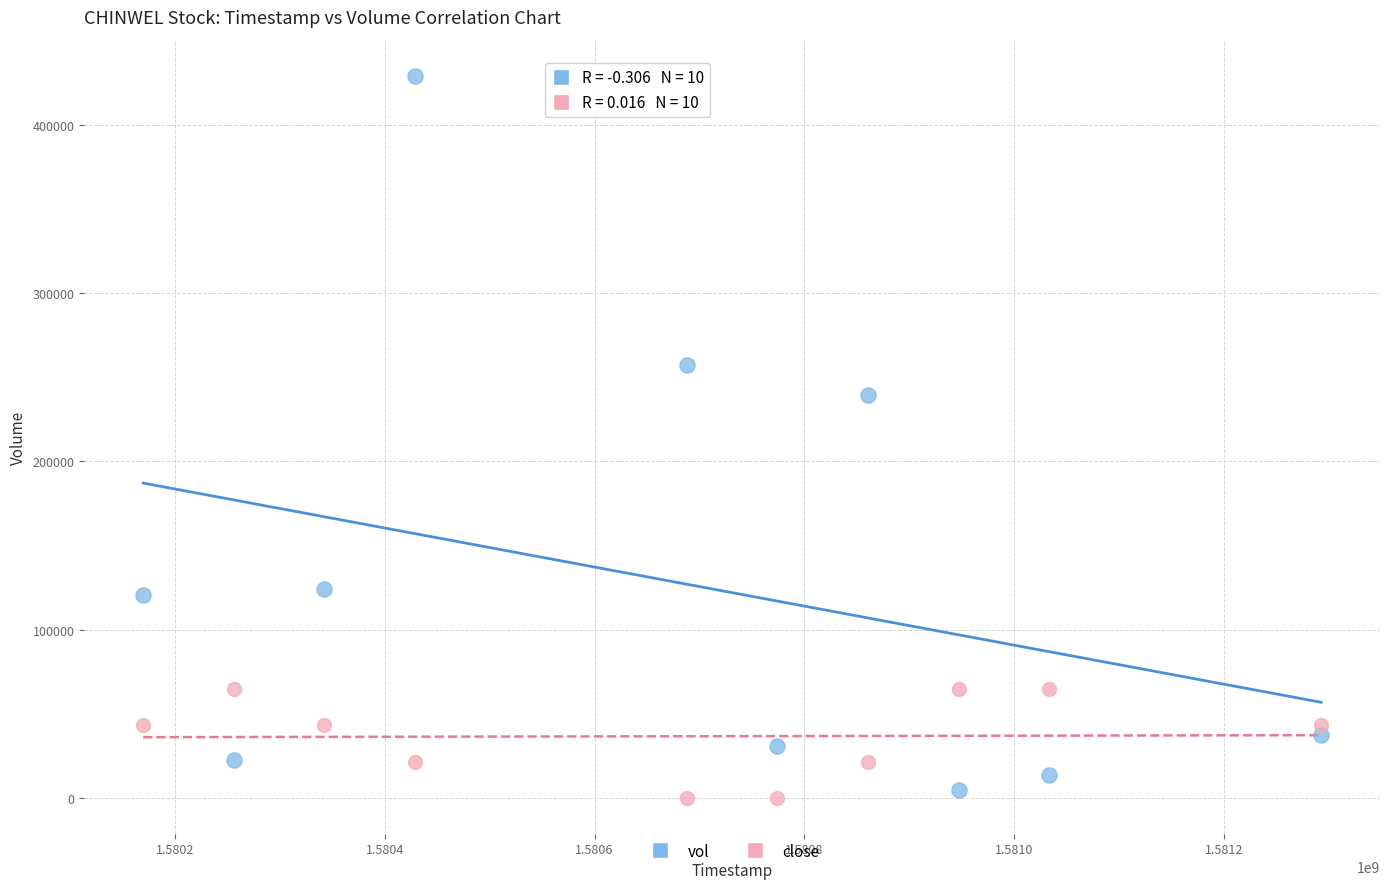

Across all series, what Y value is closest to 214700?

239600.0